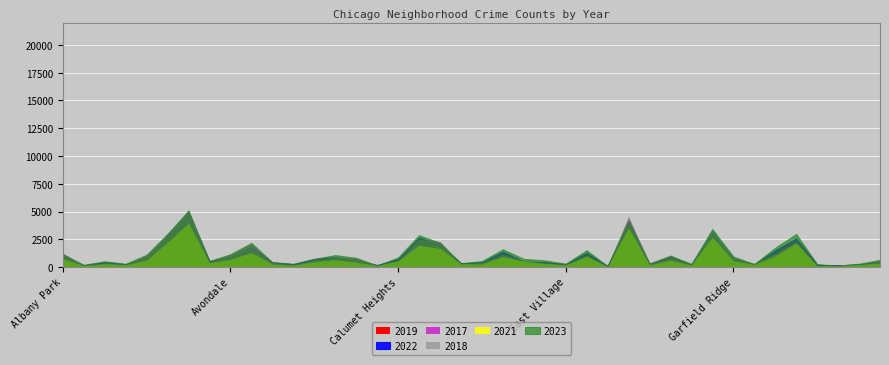

What are all the series names shown in the legend?

2019, 2022, 2017, 2018, 2021, 2023